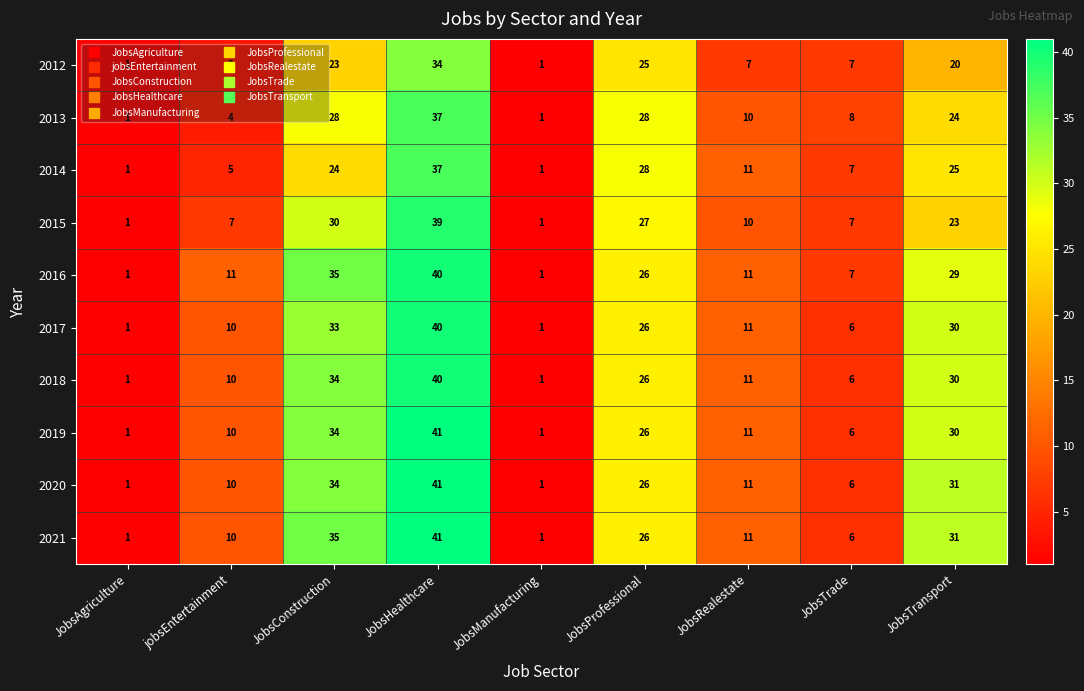

True or false: 2021 has a value of 31 at JobsTransport.

True